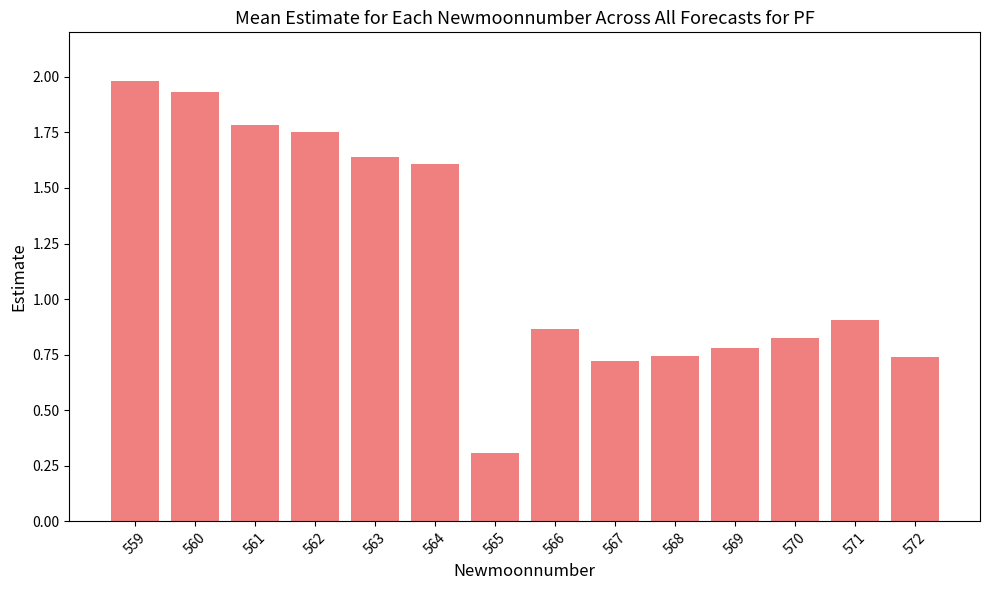

How many distinct data groups are displayed?

1